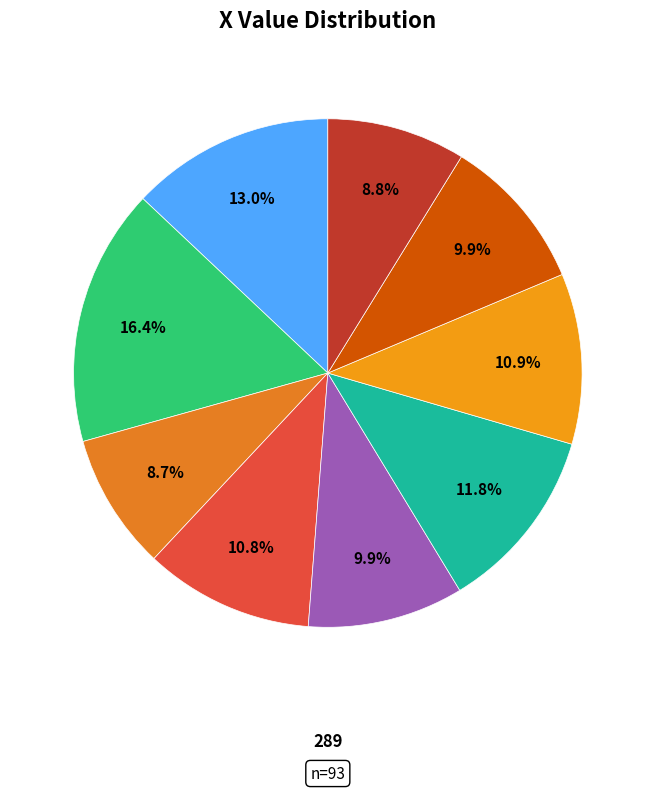

Count the number of slices in the pie.

9